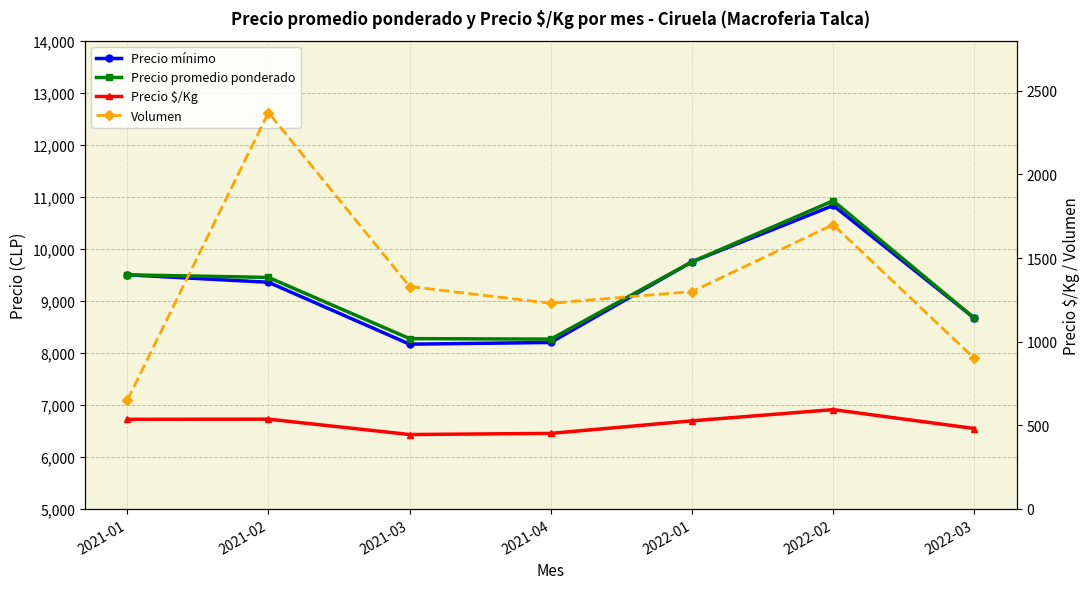

What is the total value across all series at 2021-04?

18146